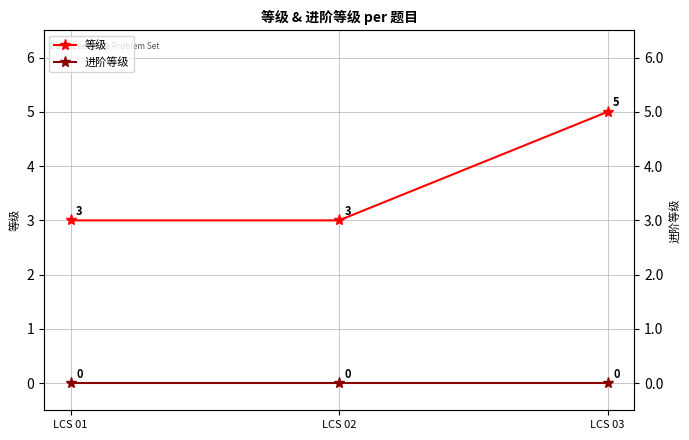

What is the sum of all 等级 values?

11